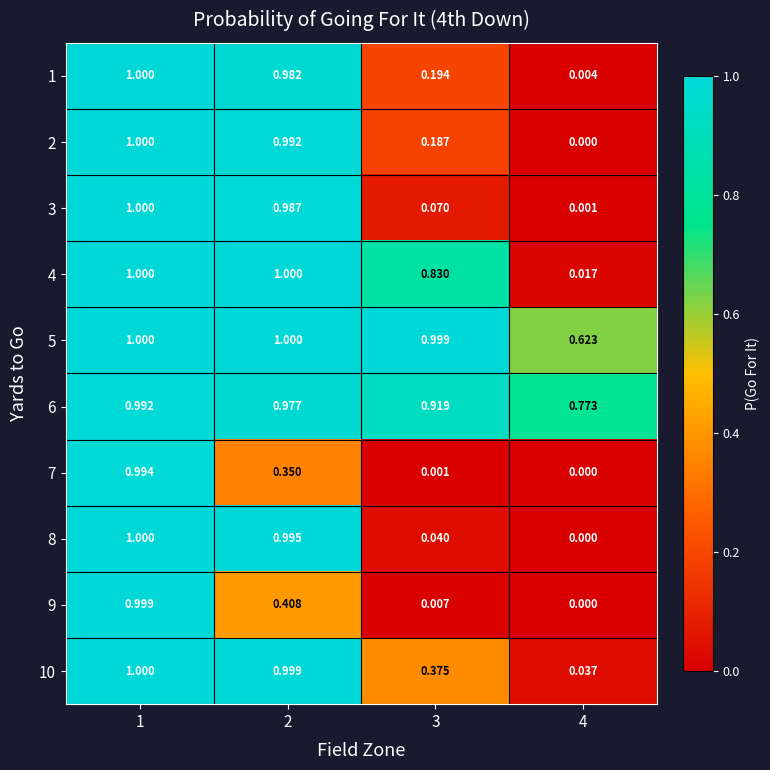

Is the value of 3 at 2 greater than the value of 4 at 3?

Yes